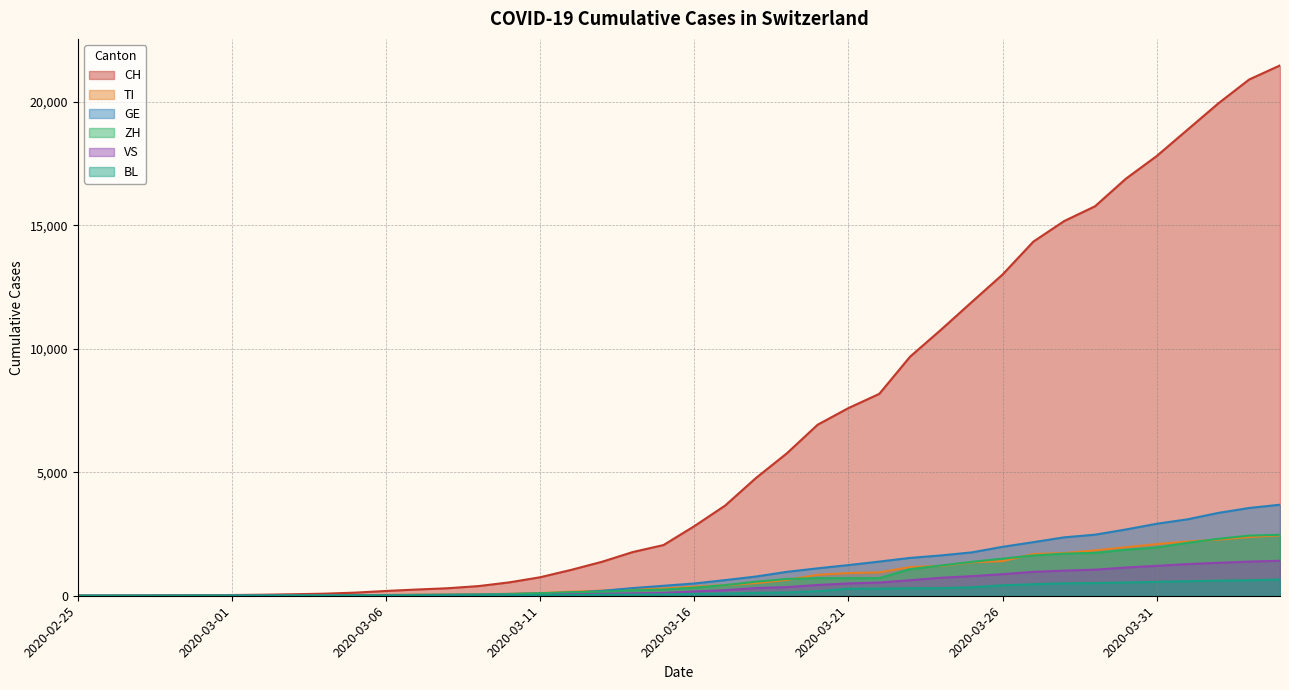

Reading right to left, extract all data points from this chart.

CH: 21469	20899	19933	18867	17800	16883	15767	15169	14337	13004	11890	10766	9679	8172	7598	6923	5764	4767	3651	2817	2052	1768	1373	1046	749	542	391	304	252	194	126	84	61	42	30	22	13	6	2	0
TI: 2442	2377	2271	2195	2091	1962	1837	1727	1688	1401	1354	1209	1162	945	916	849	638	511	426	368	293	265	206	163	108	75	61	49	41	28	25	13	8	4	2	2	1	1	1	0
GE: 3685	3553	3354	3094	2914	2682	2472	2365	2169	1981	1755	1632	1532	1383	1241	1110	967	778	633	497	403	310	197	123	91	75	50	40	32	21	17	14	14	11	10	7	4	1	1	0
ZH: 2467	2434	2306	2142	1953	1862	1736	1704	1630	1503	1371	1224	1076	712	712	712	680	569	430	327	251	219	164	141	102	63	50	41	35	30	24	16	14	11	7	6	2	2	0	0
VS: 1416	1383	1334	1282	1211	1144	1055	1017	968	874	793	728	628	535	498	436	349	312	225	172	115	98	76	53	30	22	17	12	7	6	5	4	3	3	2	1	1	0	0	0
BL: 656	625	610	588	561	539	511	502	466	422	341	306	302	289	282	184	134	116	89	76	54	47	42	26	26	22	20	19	15	6	6	2	2	2	2	2	1	1	0	0